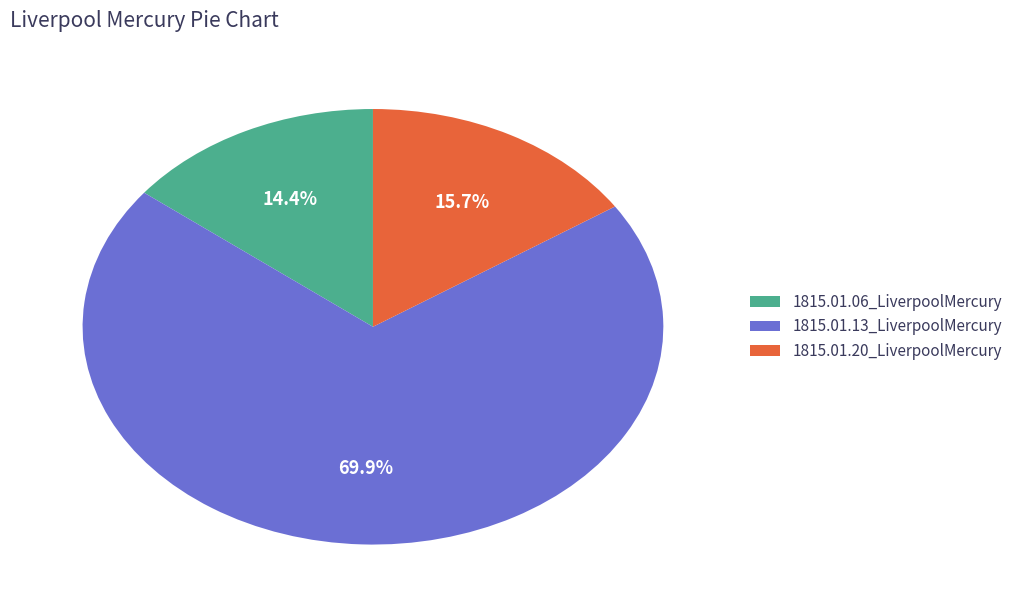

Which slice represents more than half of the pie?

1815.01.13_LiverpoolMercury